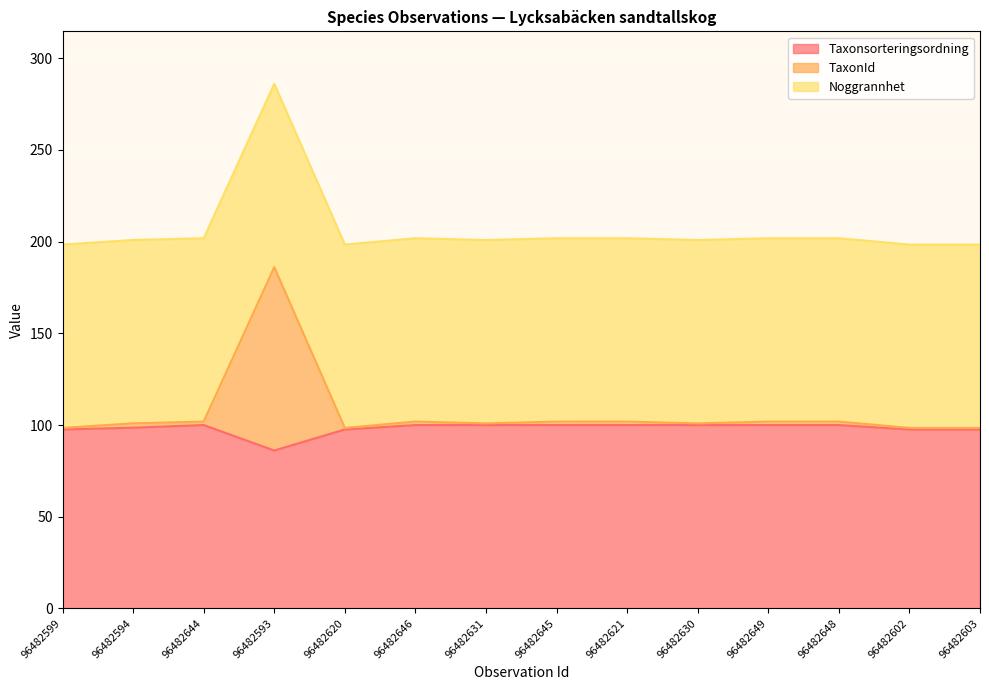

True or false: Taxonsorteringsordning has a value of 86.1 at 96482593.

True